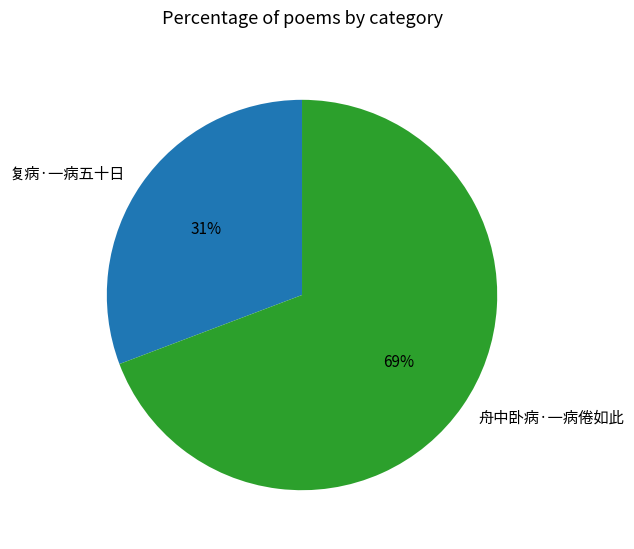

Which slice is the smallest?

复病·一病五十日